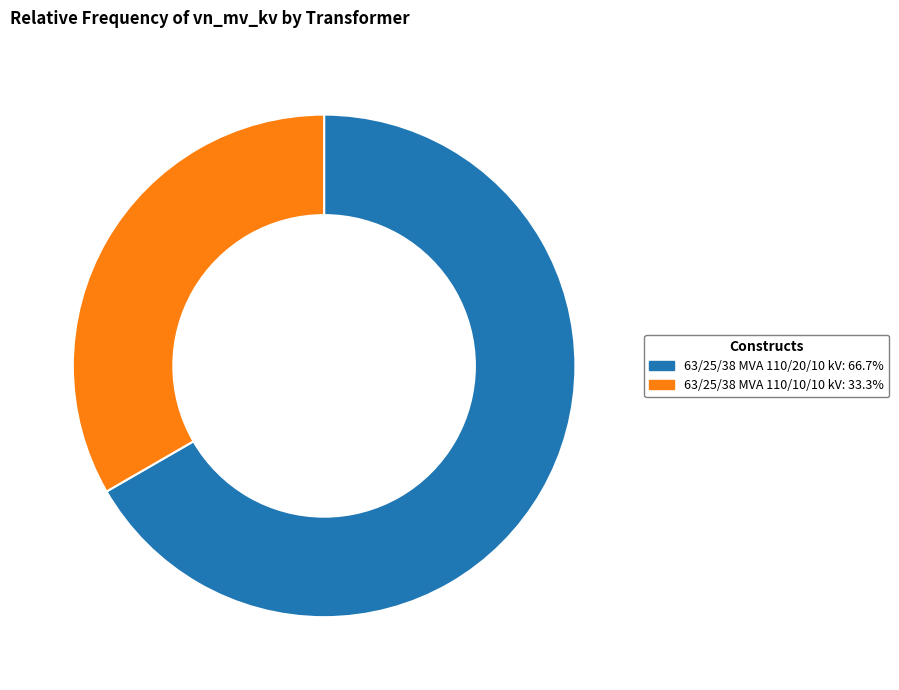

Is there a majority slice in this chart?

Yes